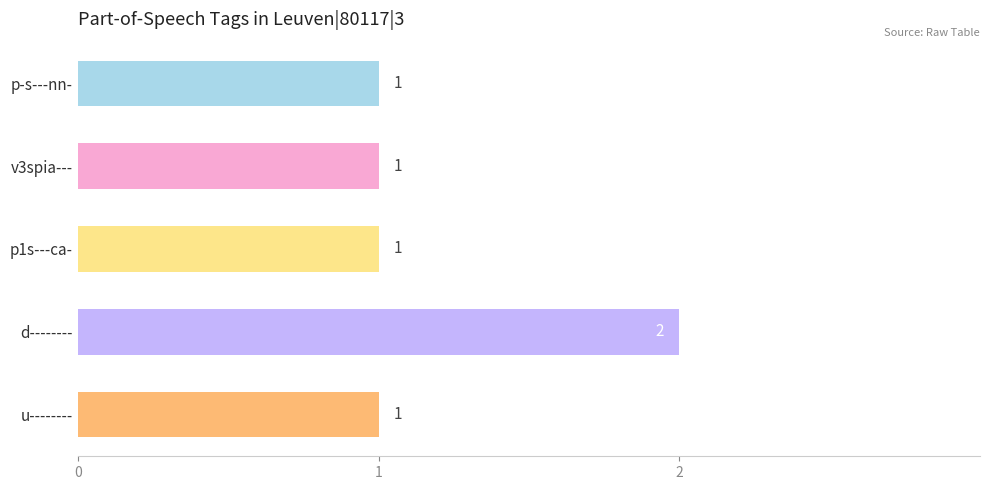

True or false: the data shows 1 at p1s---ca-.

True